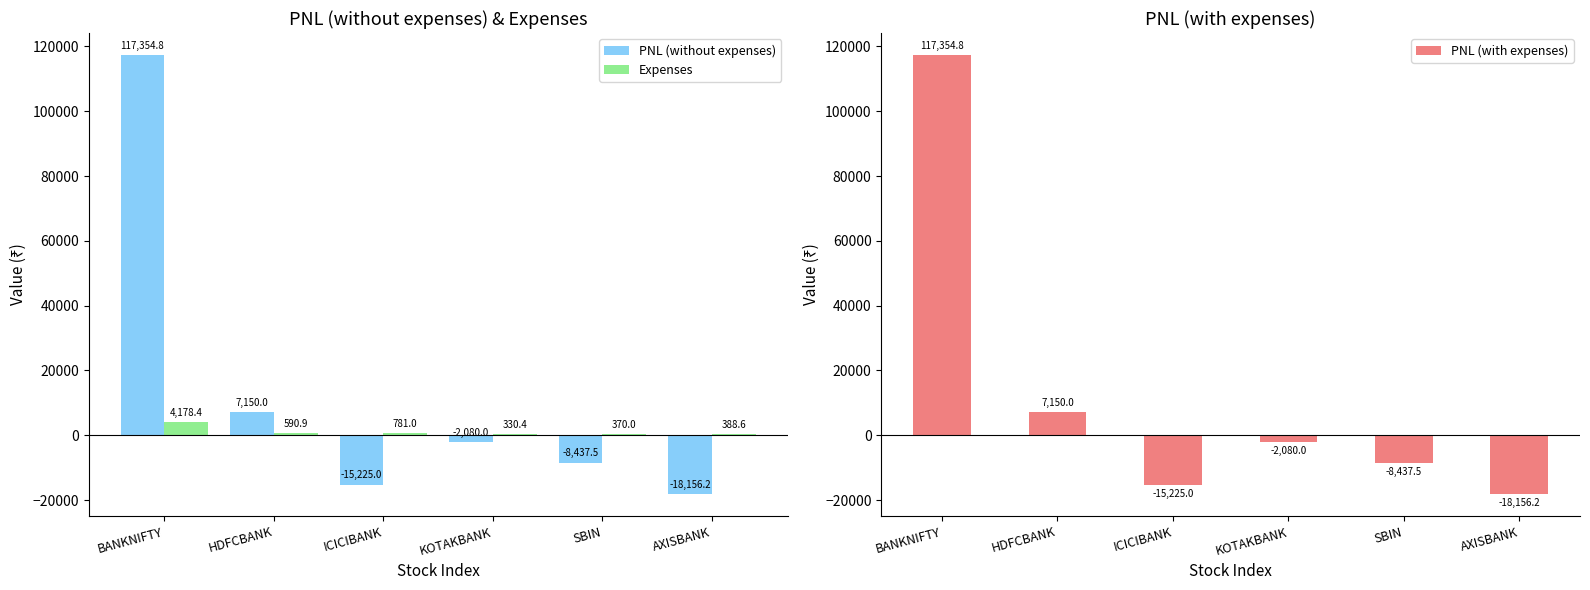

Which series changed the most between SBIN and AXISBANK?

PNL (without expenses)